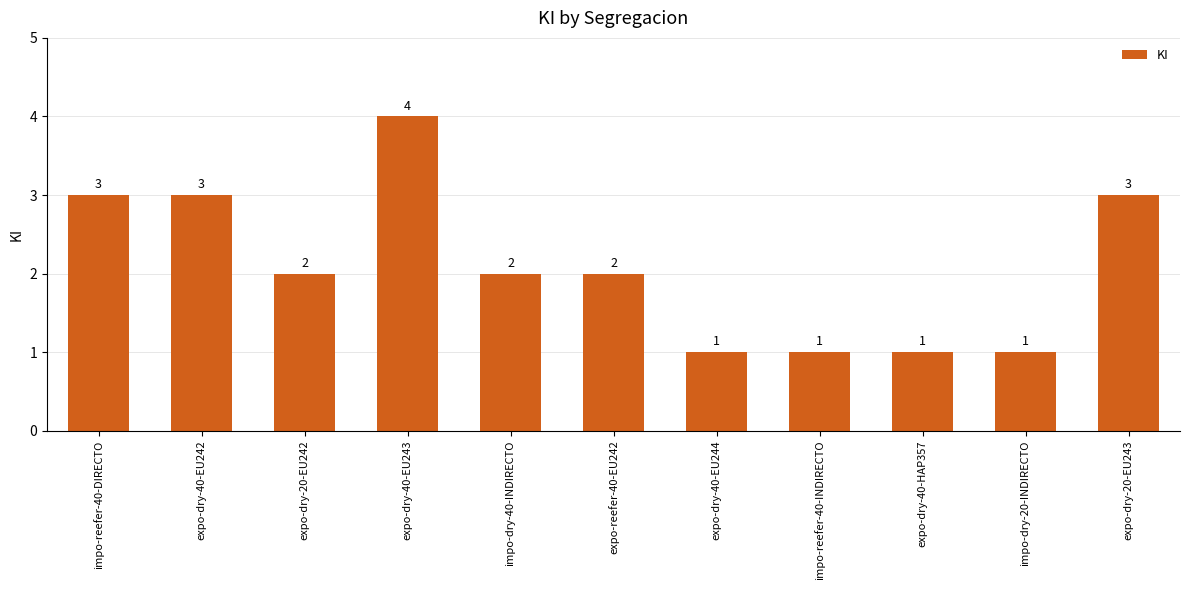

What is the ratio of the value at impo-reefer-40-INDIRECTO to the value at impo-reefer-40-DIRECTO?

0.3